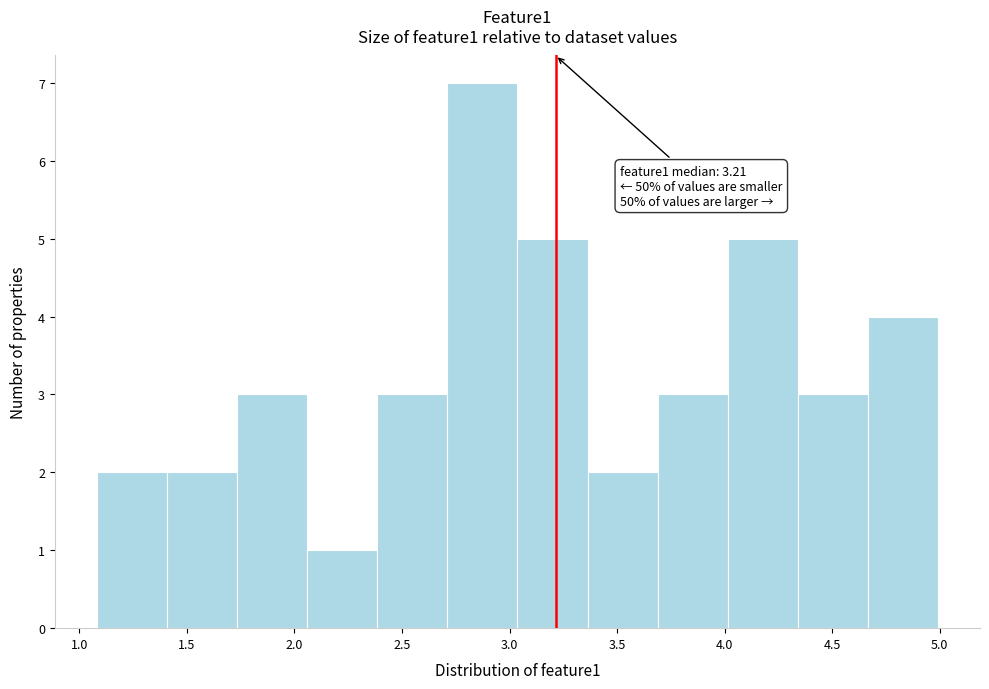

Which range on the x-axis has the tallest bar?

2.70 to 3.05